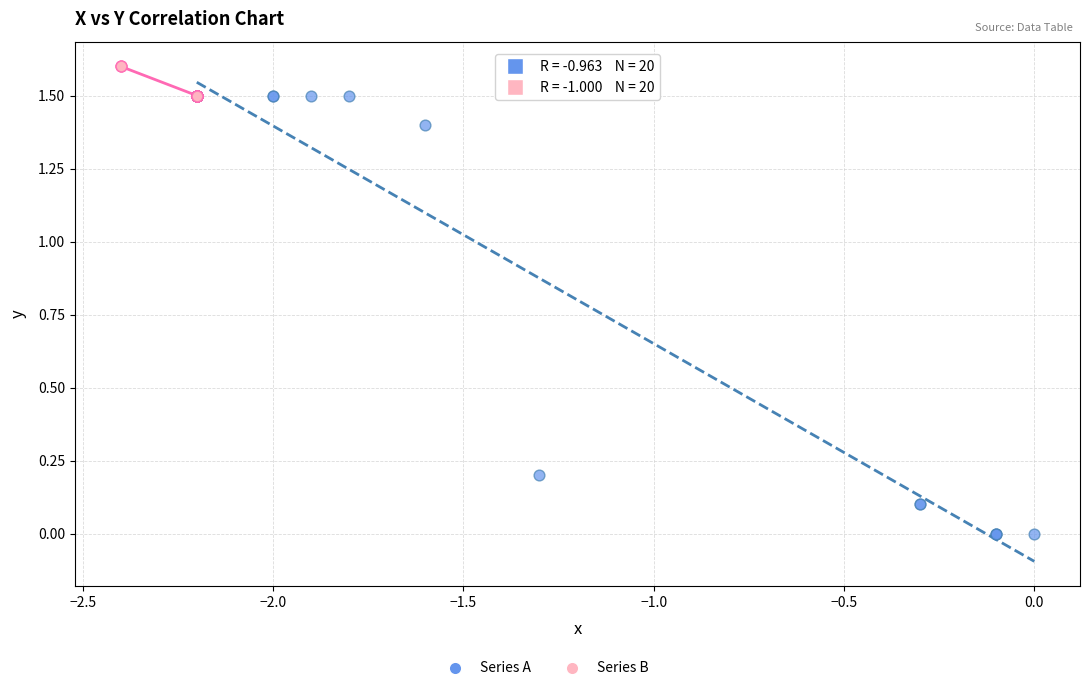

Which series reaches the maximum Y coordinate?

Series B